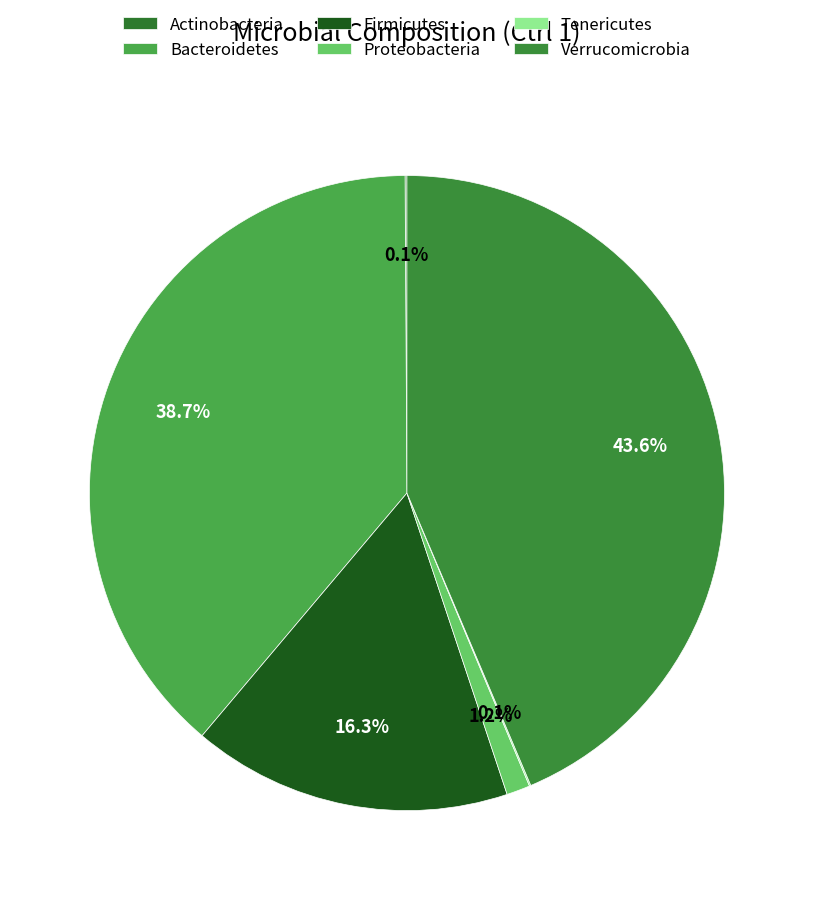

How many segments does this pie chart have?

6